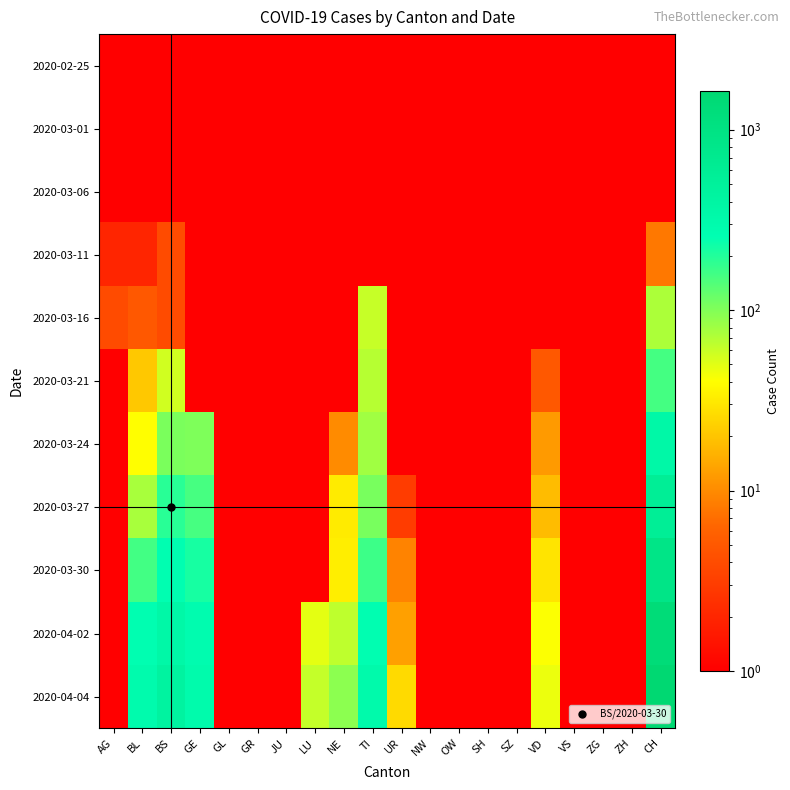

List the series in order of their peak value, lowest first.

2020-02-25, 2020-03-01, 2020-03-06, 2020-03-11, 2020-03-16, 2020-03-21, 2020-03-24, 2020-03-27, 2020-03-30, 2020-04-02, 2020-04-04